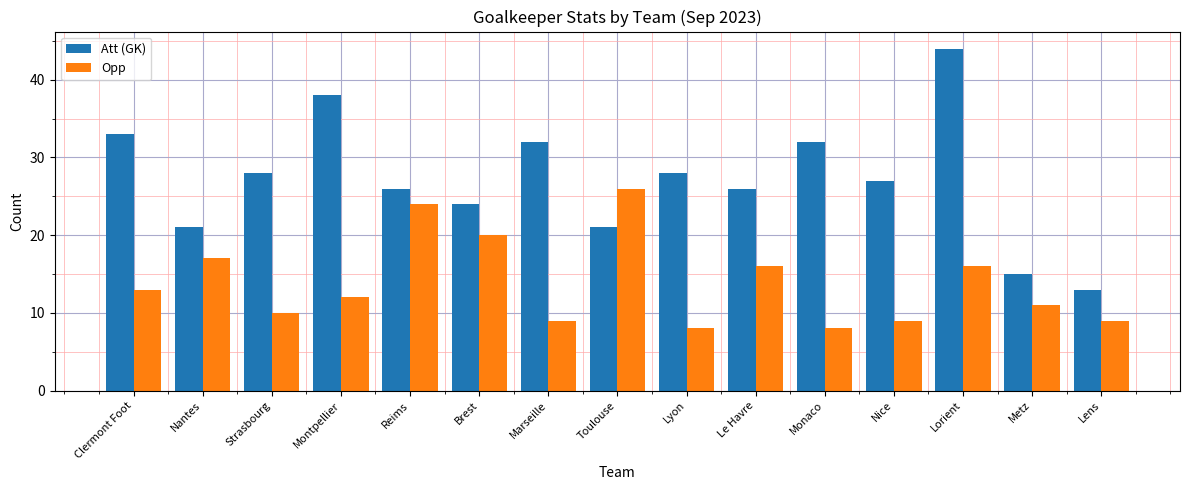

At Metz, list the series in order from largest to smallest.

Att (GK), Opp